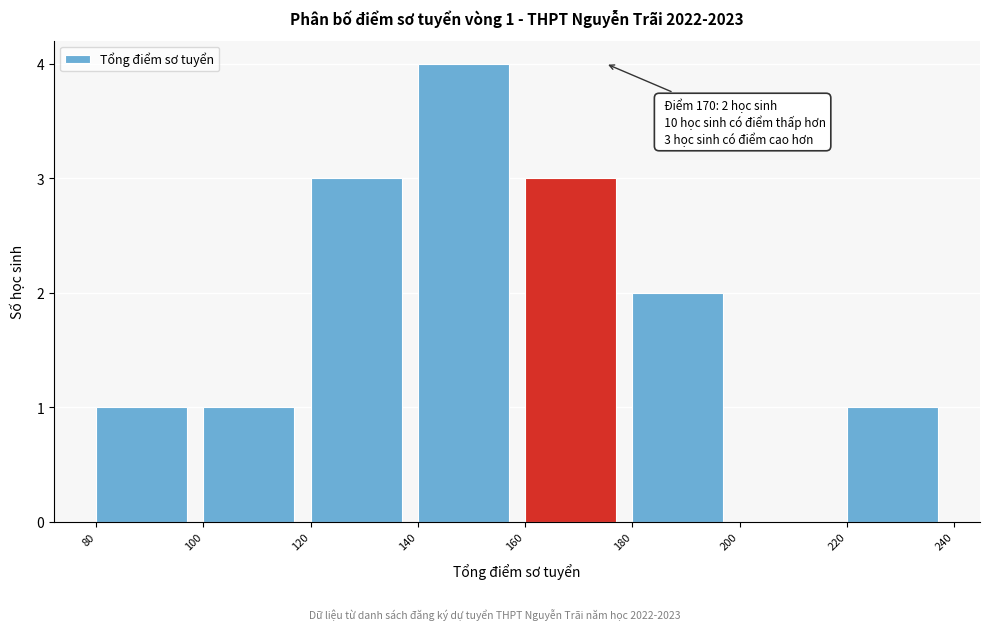

Which range on the x-axis has the tallest bar?

140 to 160